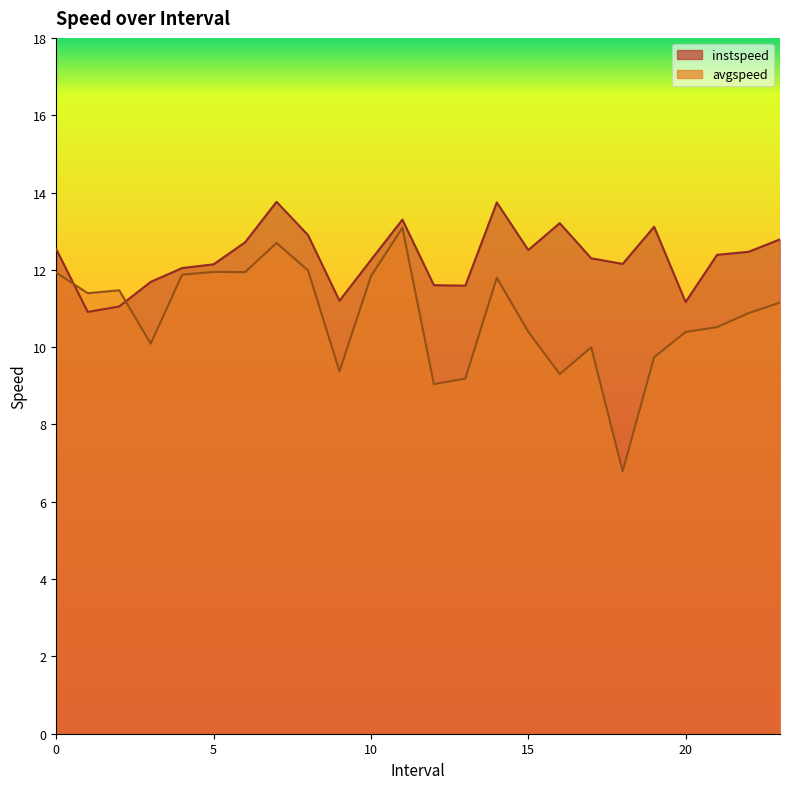

At how many categories does at least one series exceed 8?

24